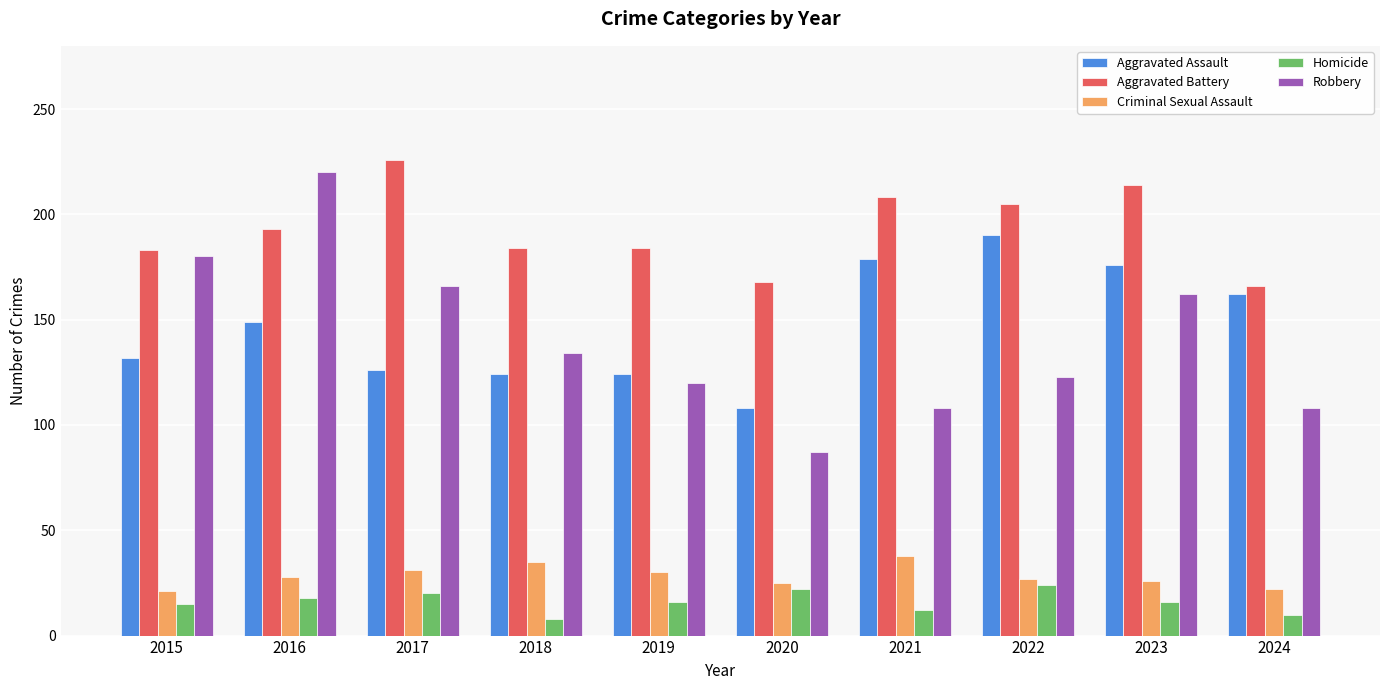

The value of Aggravated Assault at 2023 is 117. True or false?

False